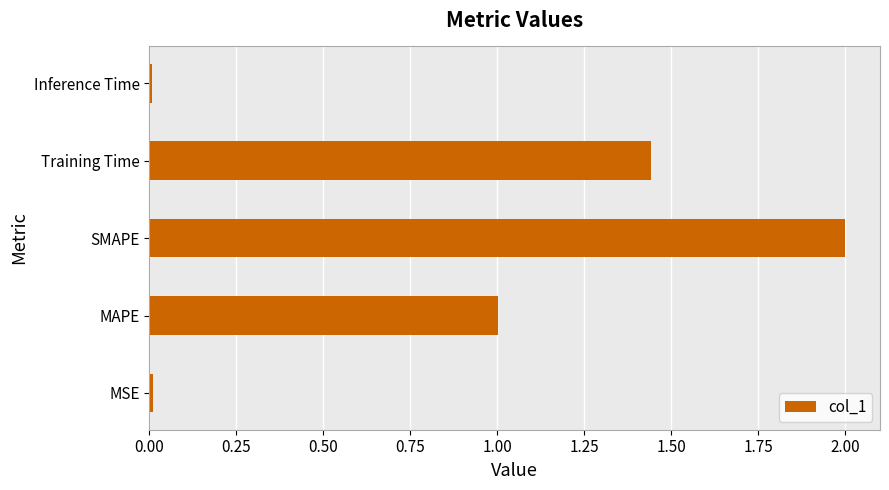

What is the difference between the maximum and second lowest values?

2.0